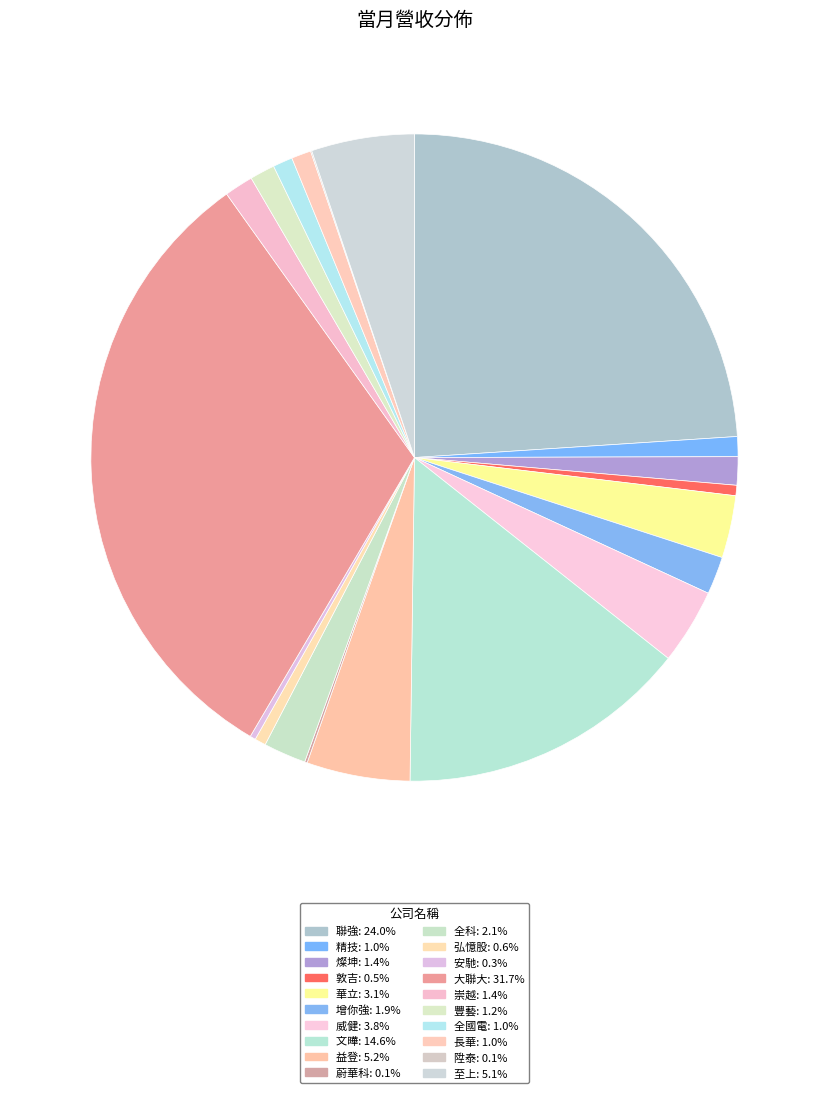

How many slices are in this pie chart?

20